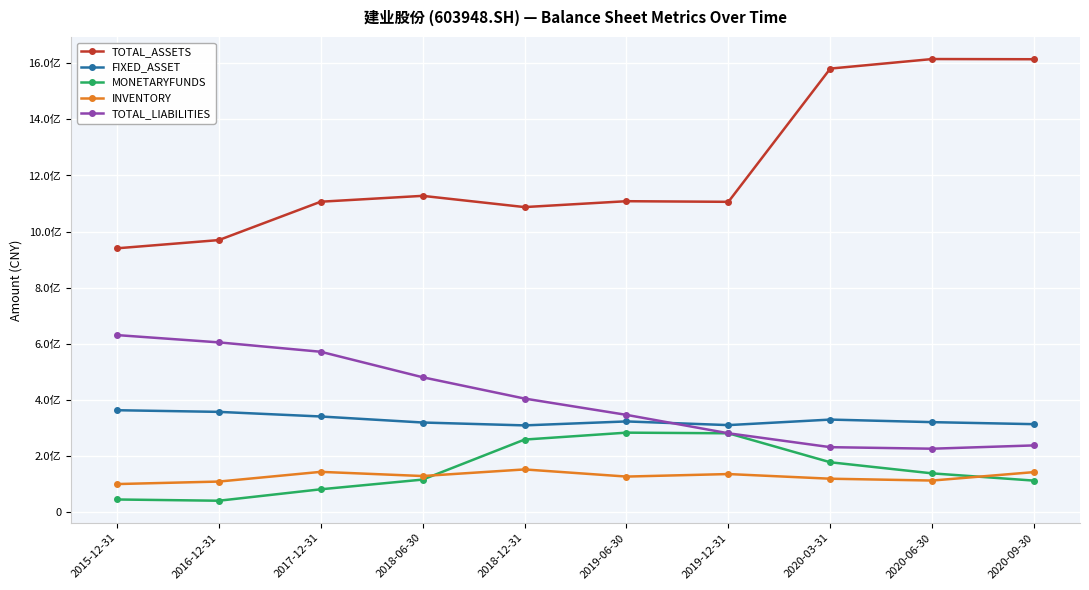

What is the average value of the TOTAL_ASSETS series?

1225674873.9